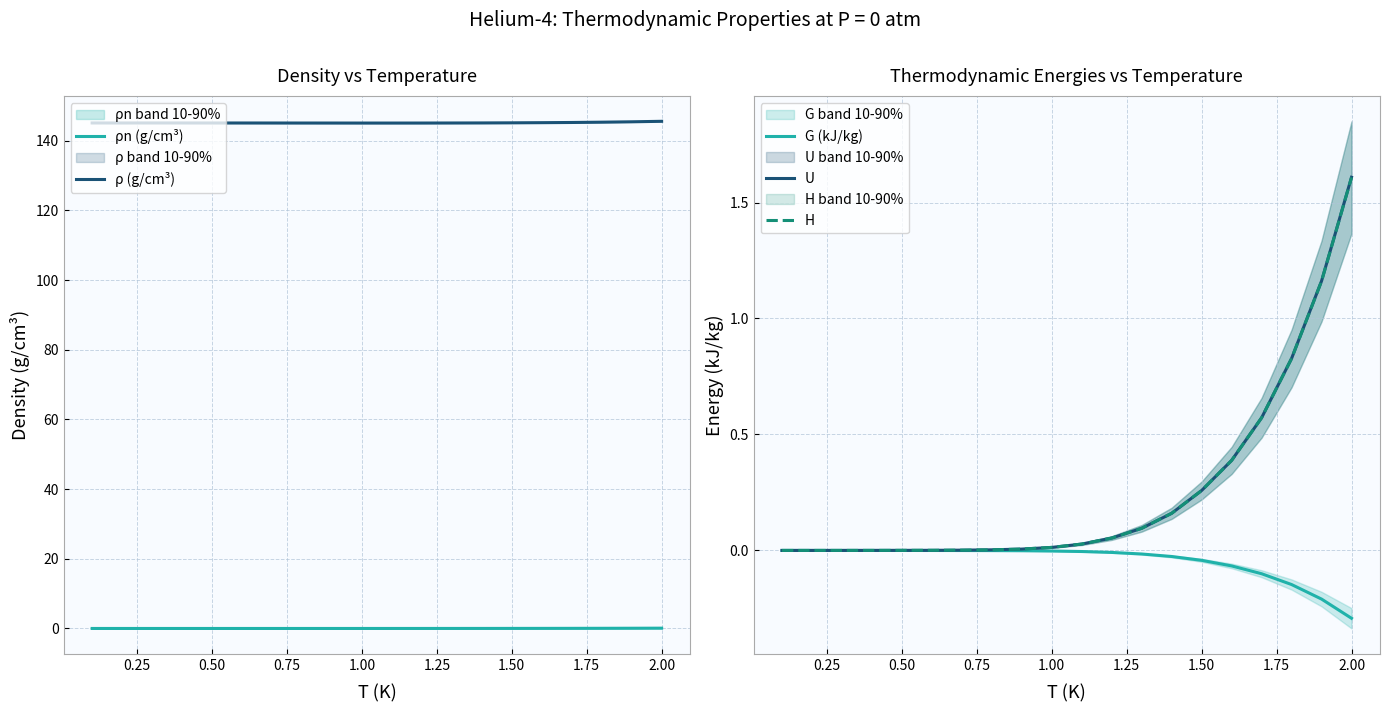

True or false: ρ (g/cm³) and ρn (g/cm³) cross at least once.

False